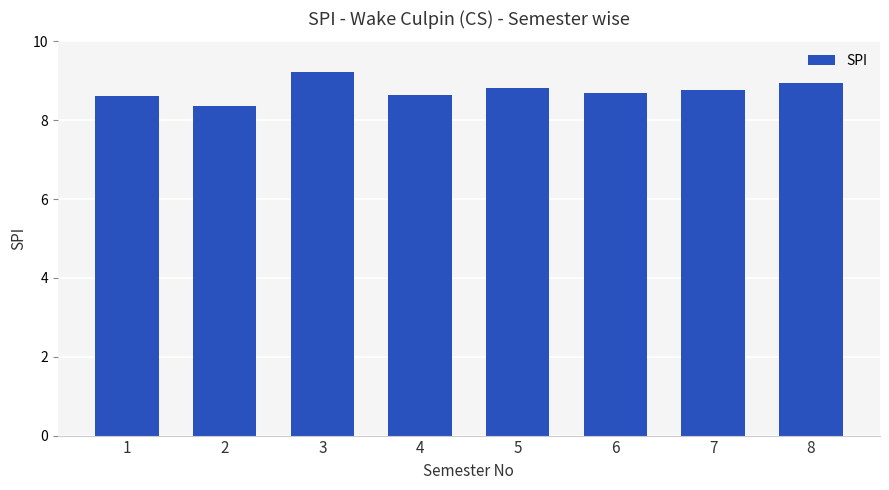

What is the ratio of the value at 2 to the value at 1?

1.0